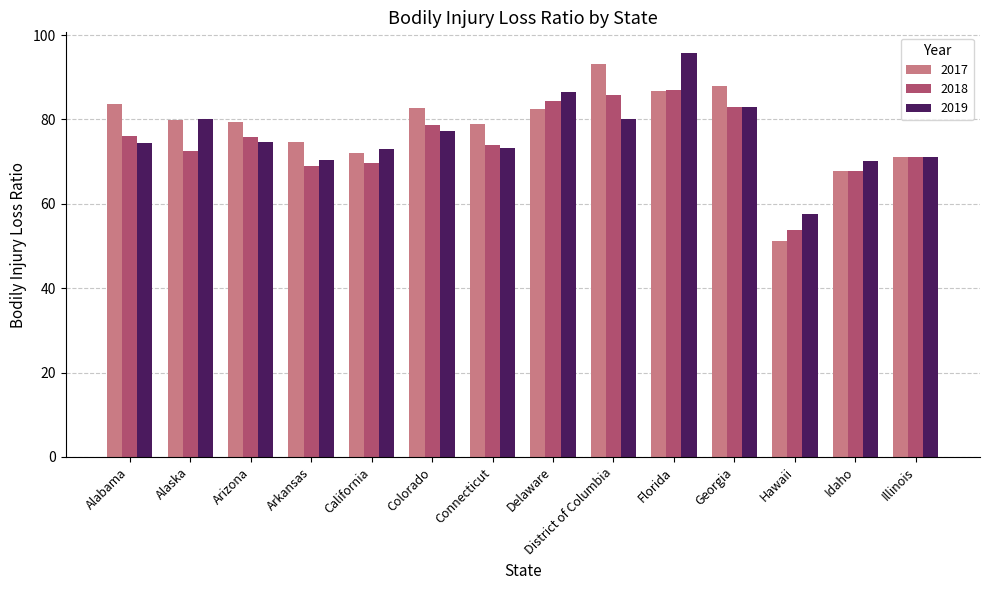

True or false: 2018 has a value of 142.0 at Florida.

False